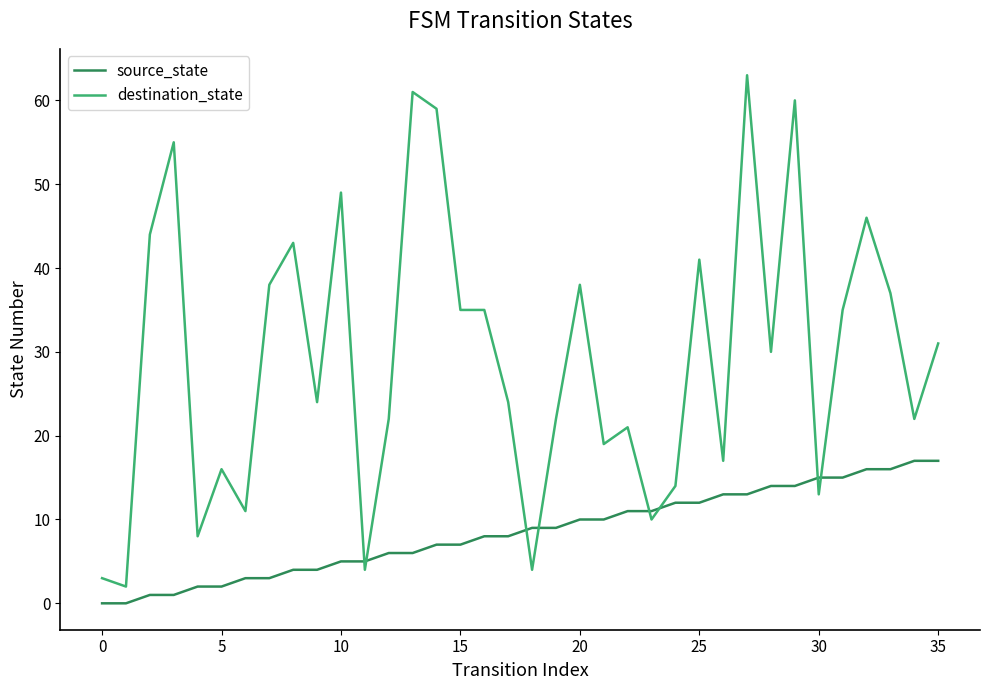

Rank the series by their maximum value, from highest to lowest.

destination_state, source_state